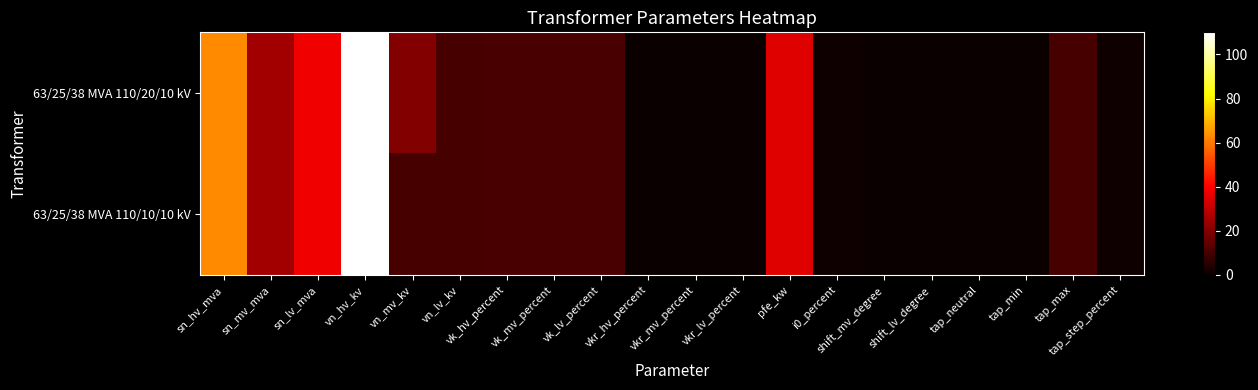

Rank the series at tap_min from lowest to highest value.

63/25/38 MVA 110/20/10 kV, 63/25/38 MVA 110/10/10 kV